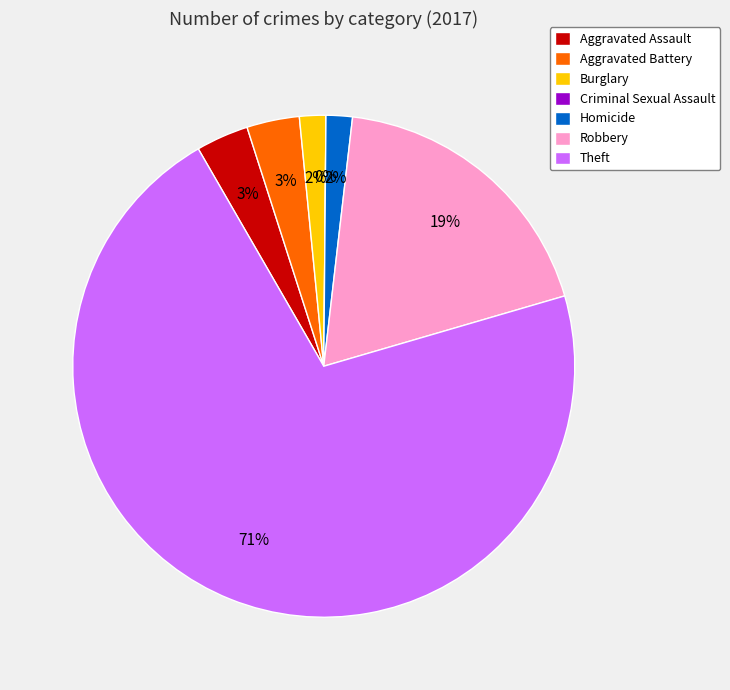

To the nearest percent, what is the difference between the Criminal Sexual Assault and Burglary slice percentages?

2%